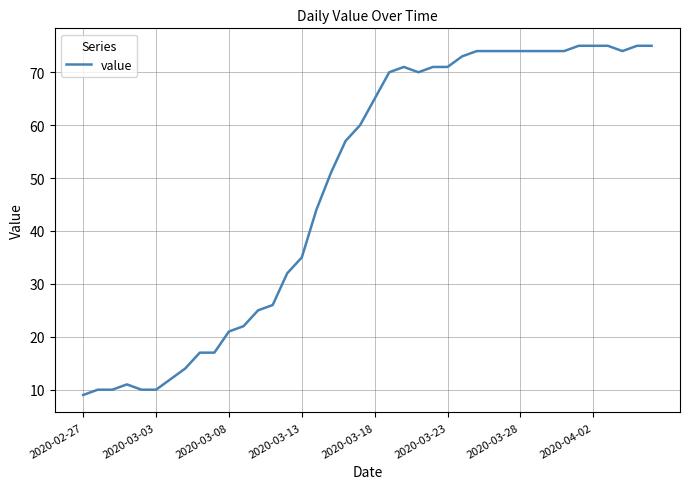

What is the greatest value displayed?

75